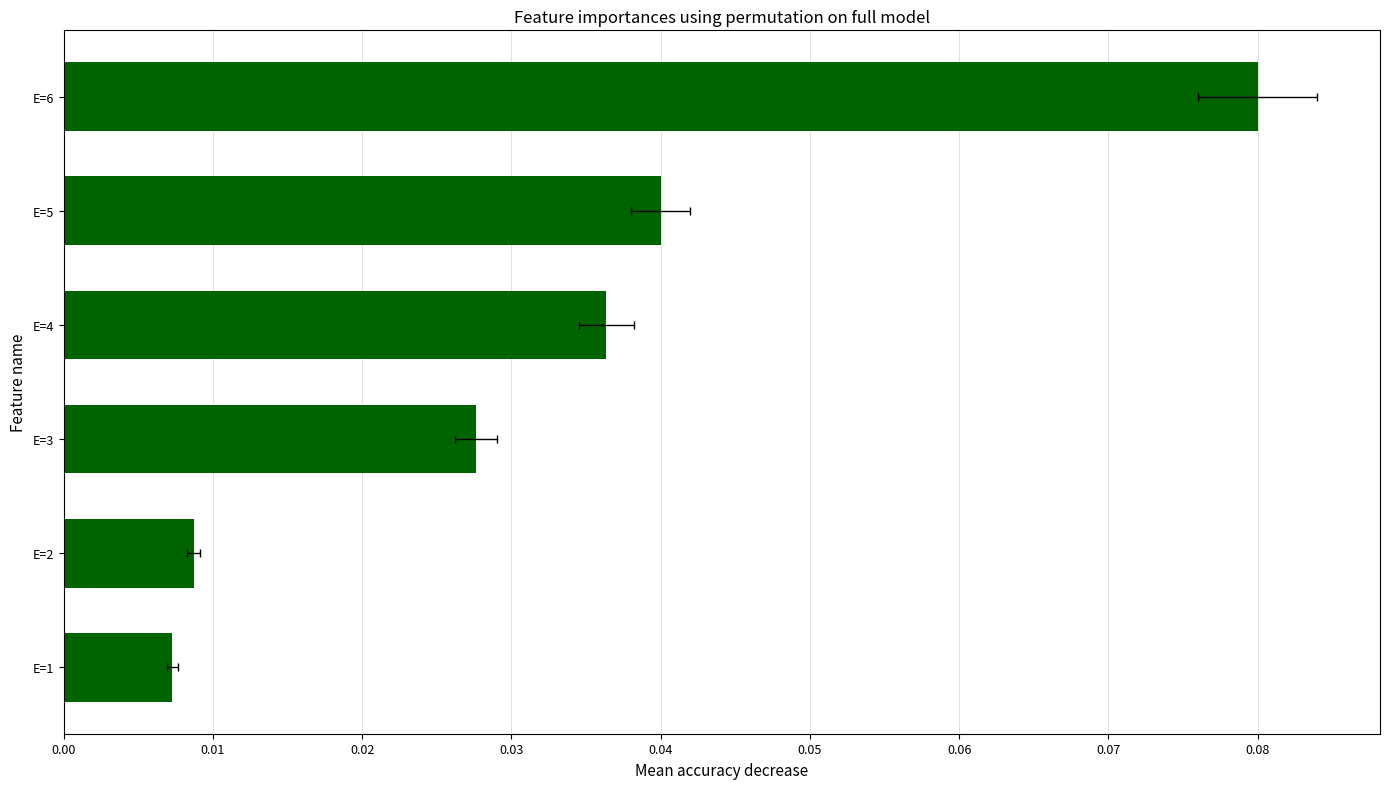

What is the maximum value shown in the chart?

0.1